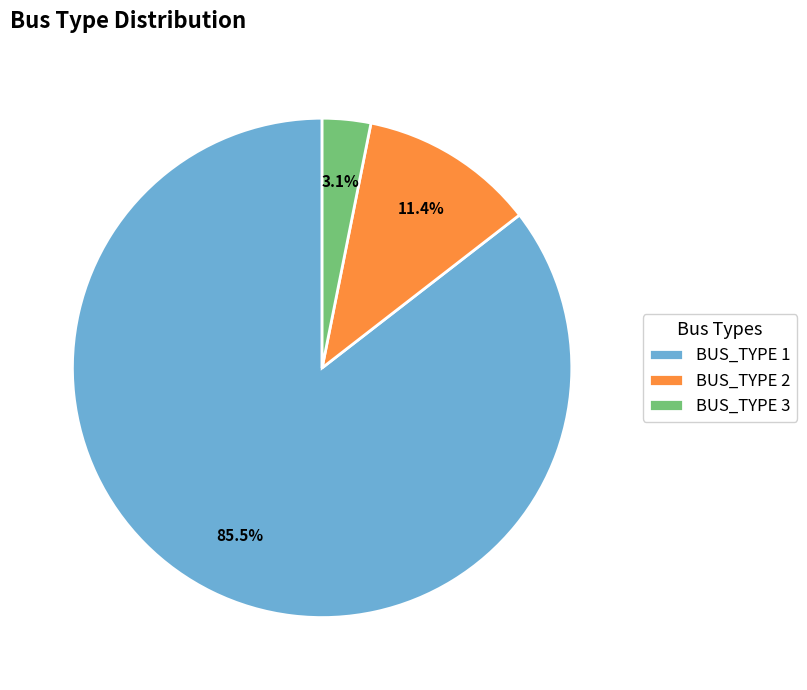

To the nearest percent, what is the average slice percentage?

33%